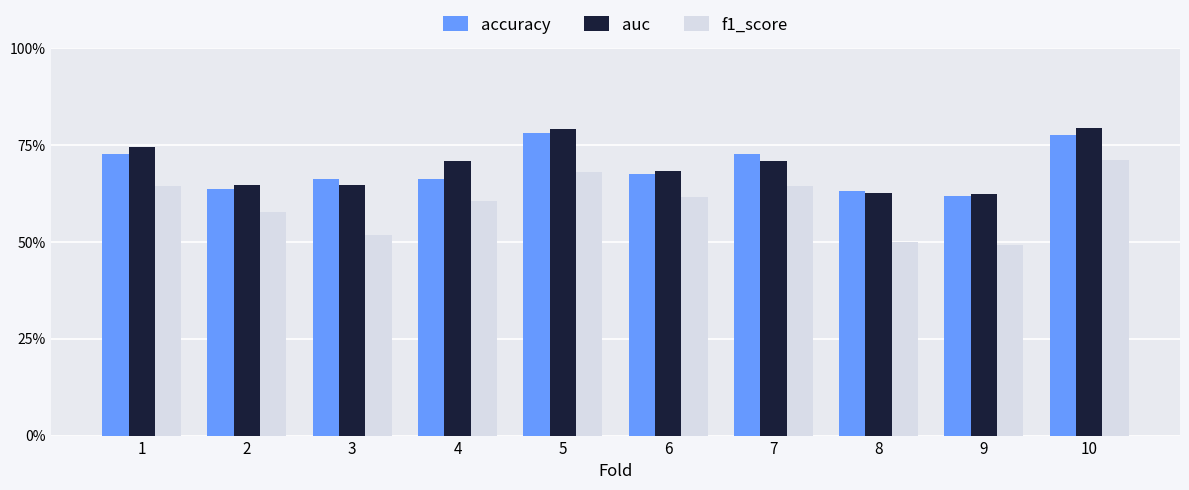

Reading left to right, transcribe all the data shown in this chart.

accuracy: 0.7	0.6	0.7	0.7	0.8	0.7	0.7	0.6	0.6	0.8
auc: 0.7	0.6	0.6	0.7	0.8	0.7	0.7	0.6	0.6	0.8
f1_score: 0.6	0.6	0.5	0.6	0.7	0.6	0.6	0.5	0.5	0.7